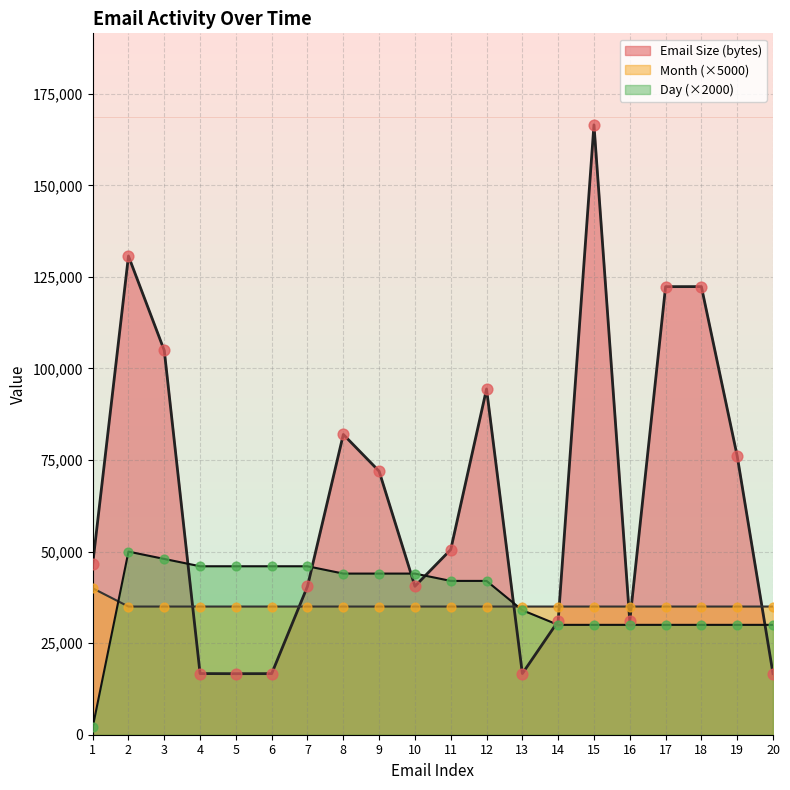

Which series has the widest spread of Y values?

Email Size (bytes)